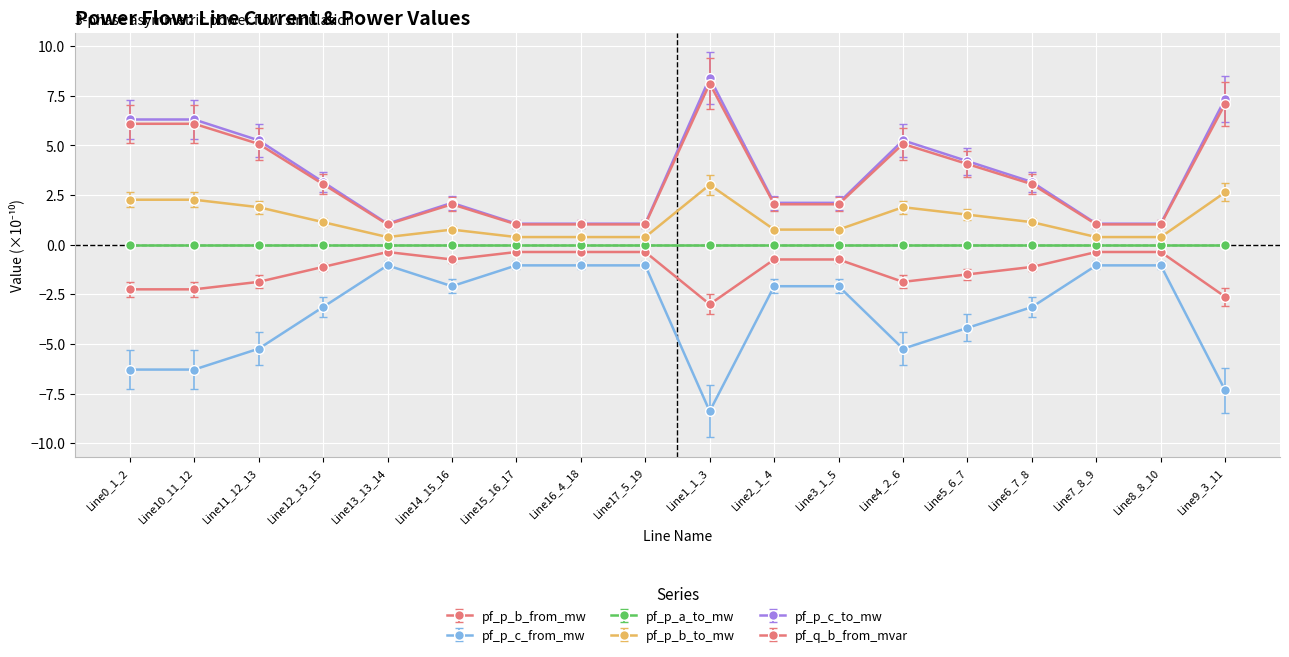

True or false: pf_p_c_from_mw has more than 1 points higher than both neighbors.

True